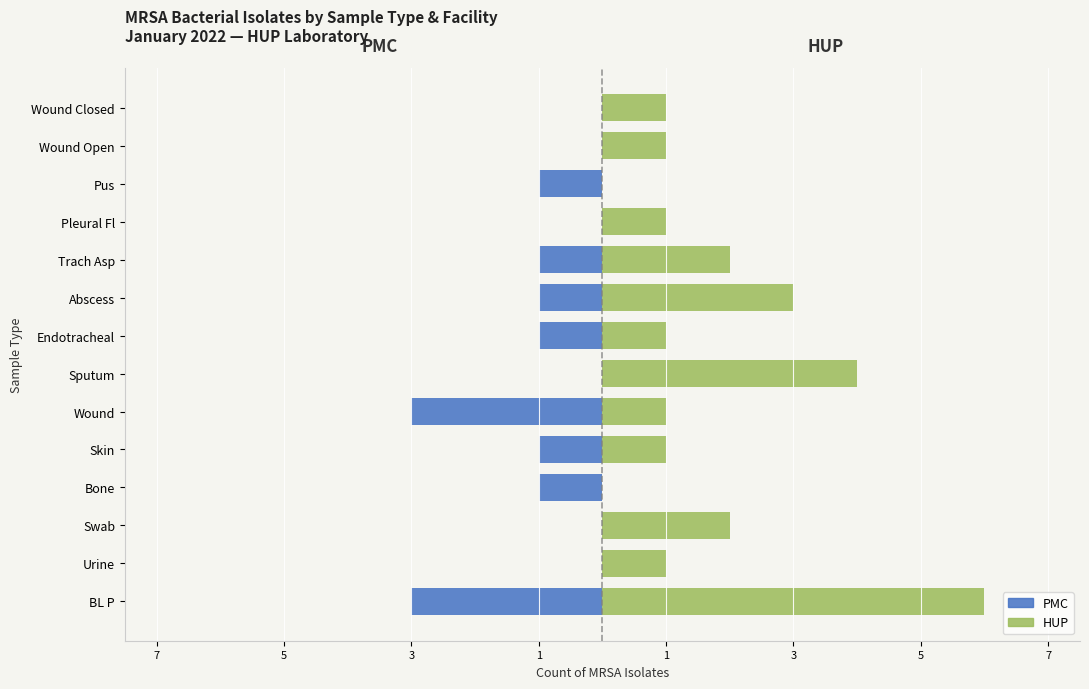

List the series in order of their peak value, highest first.

HUP, PMC